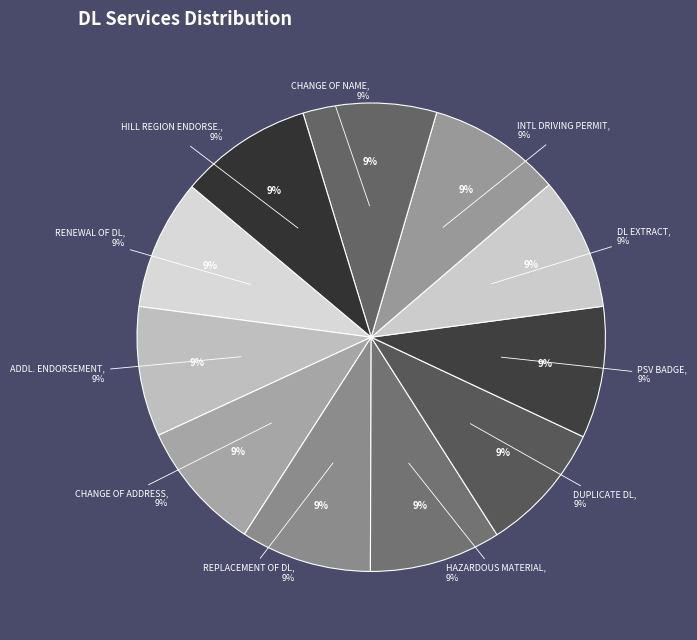

To the nearest percent, what is the average slice percentage?

9%